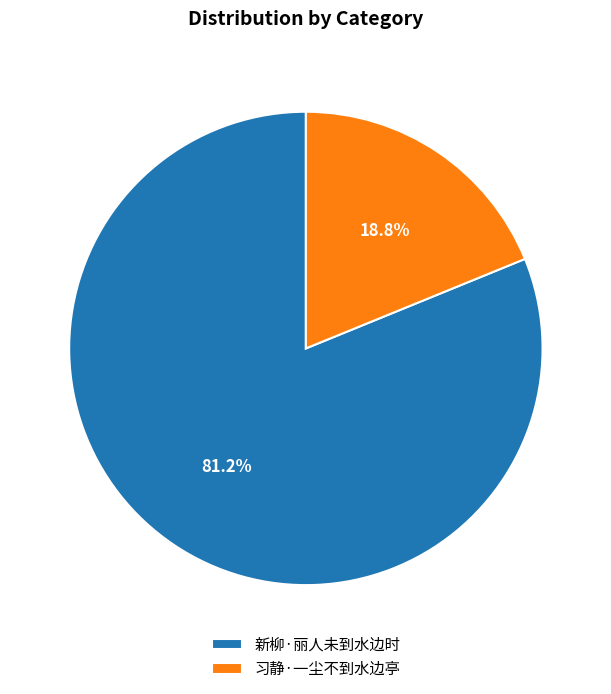

Combined, do 新柳·丽人未到水边时 and 习静·一尘不到水边亭 account for over 50%?

Yes